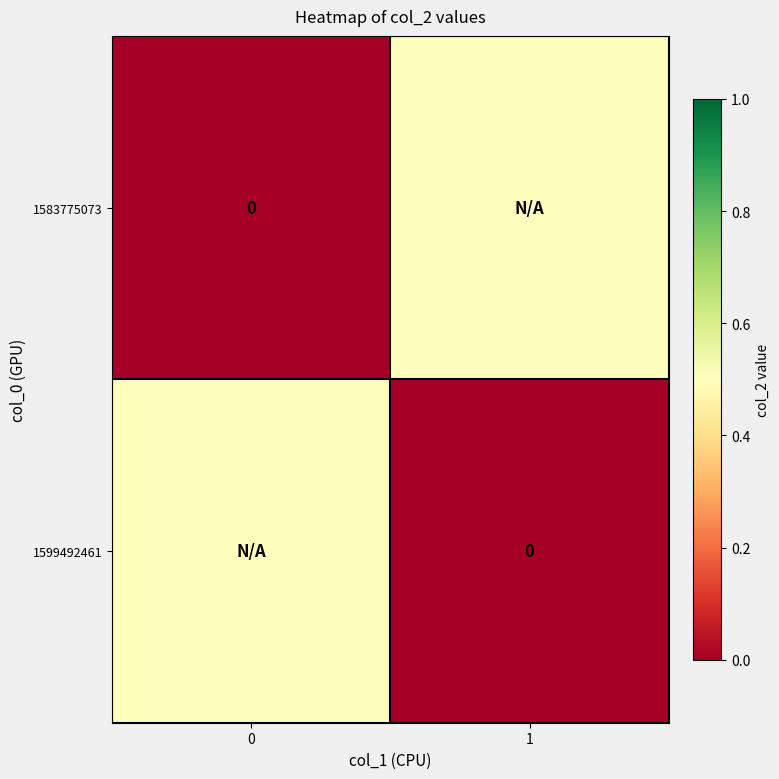

Which series changed the most between 0 and 1?

1583775073